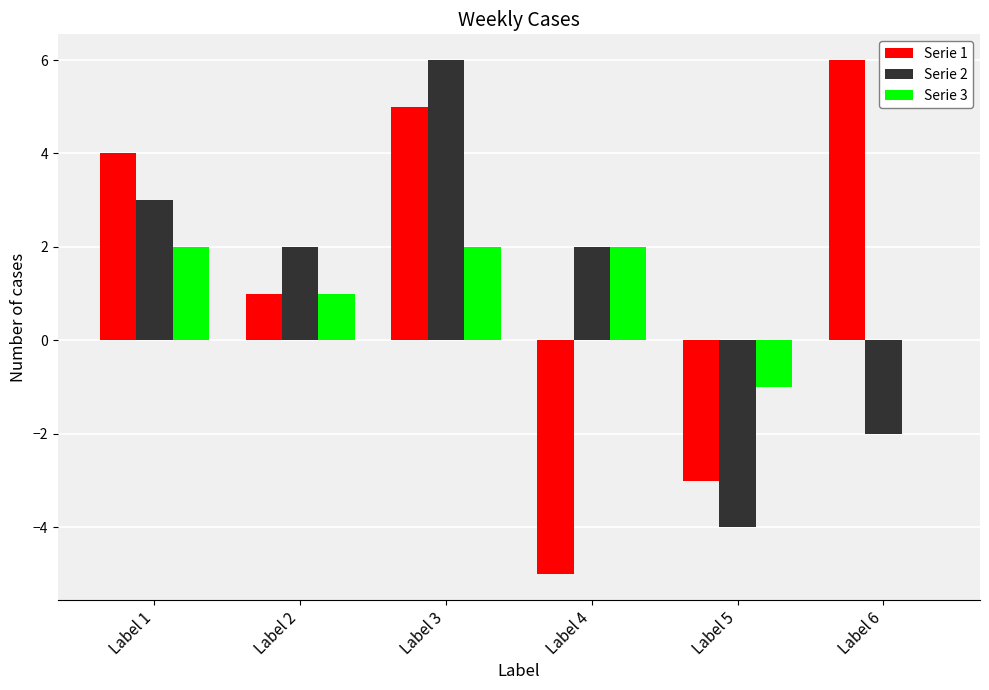

What are all the series names shown in the legend?

Serie 1, Serie 2, Serie 3